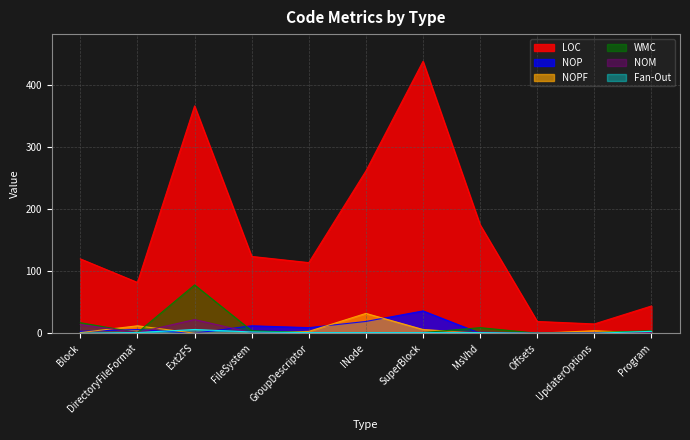

List the series in order of their peak value, lowest first.

Fan-Out, NOM, NOPF, NOP, WMC, LOC